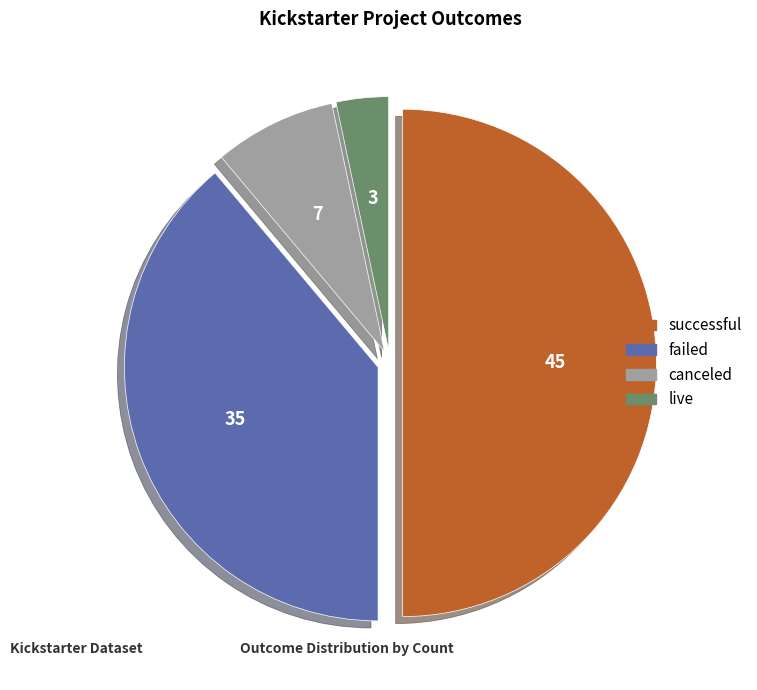

The failed slice represents 39% of the pie. True or false?

True